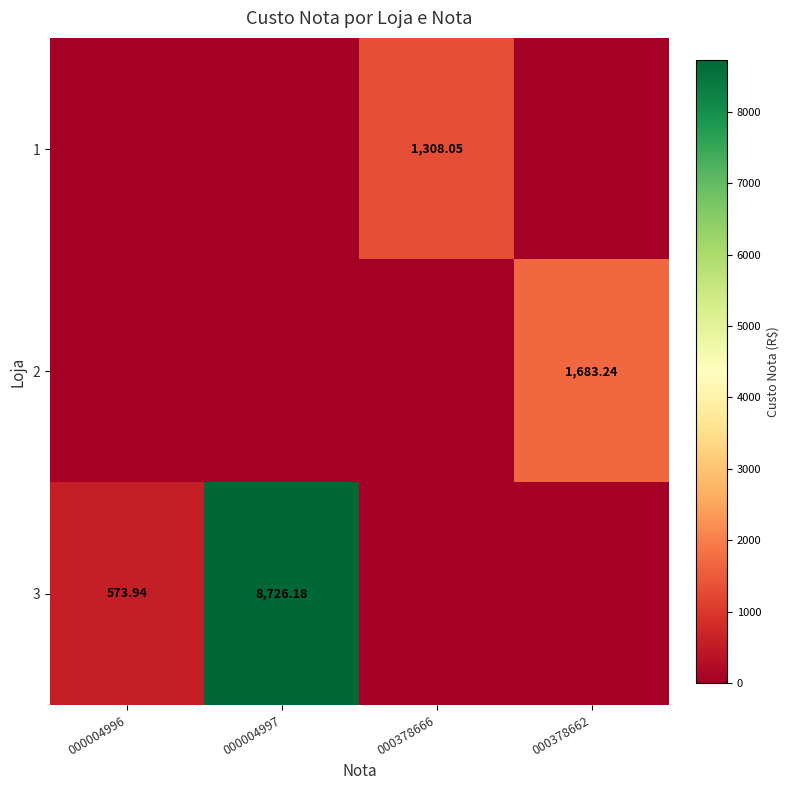

How many data points does each series have?

4